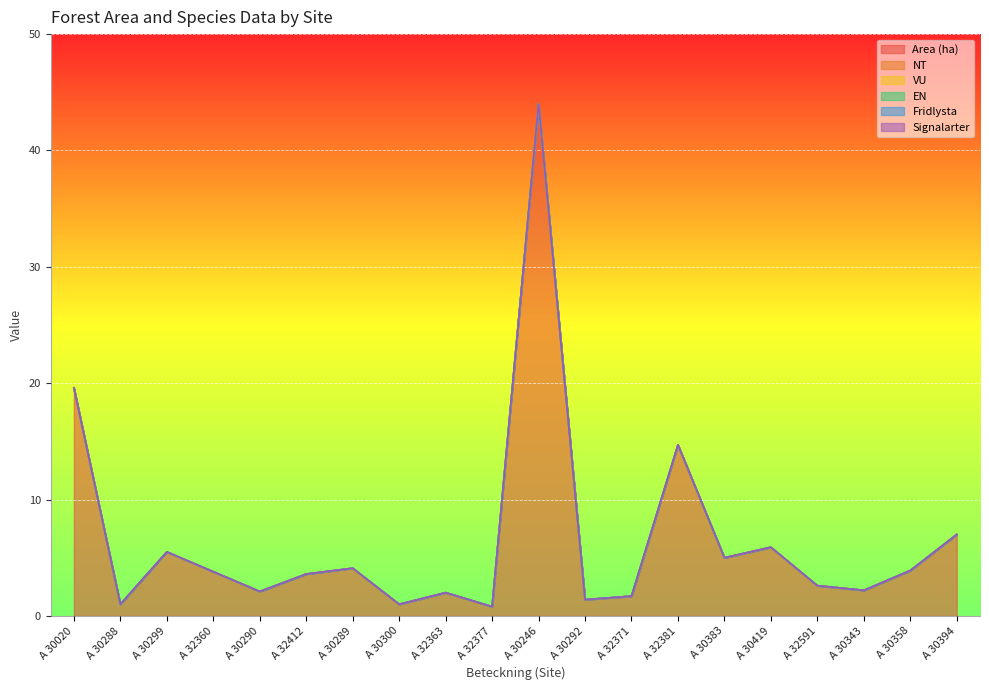

What is the label of the 3rd point from the left?

A 30299